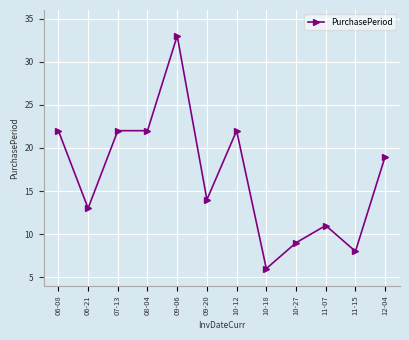

How many data points are less than 19?

6